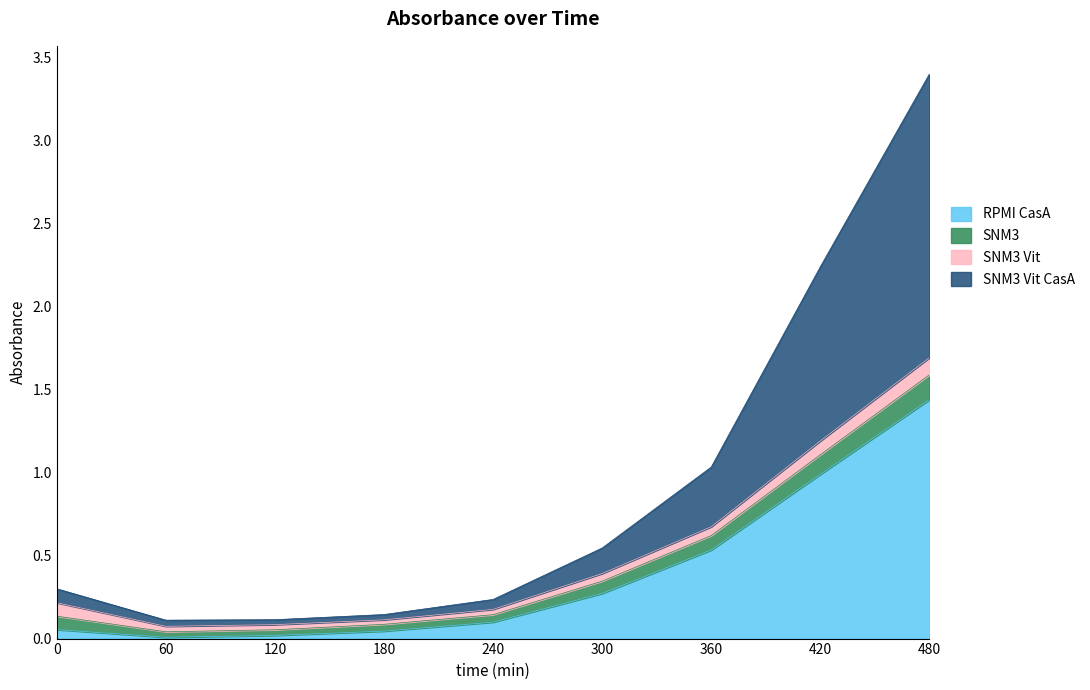

Which category has the highest value in the RPMI CasA series?

480